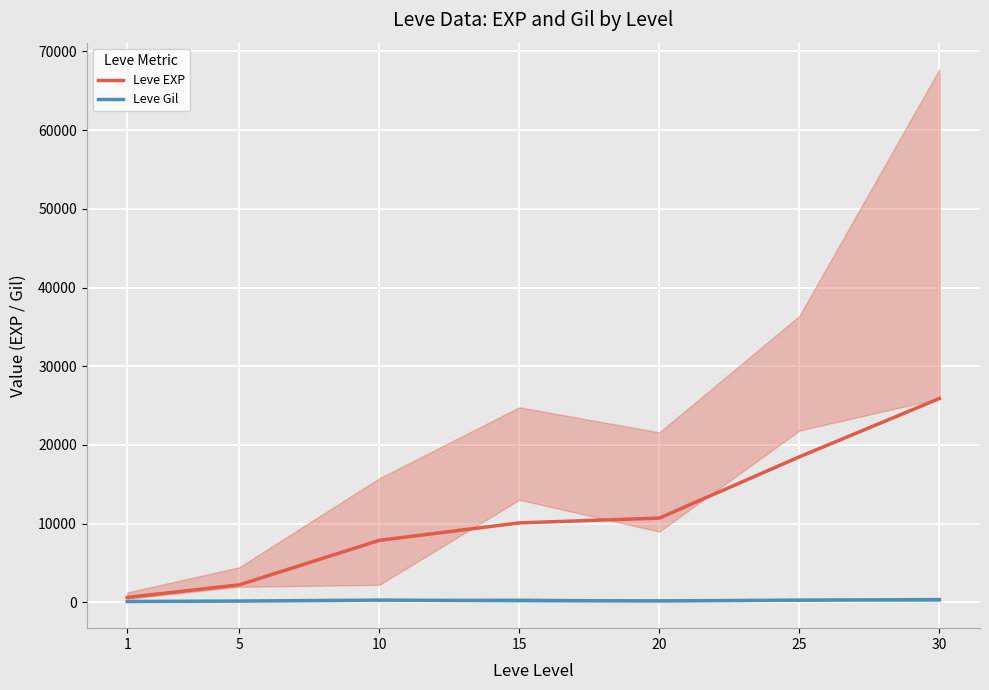

Is it true that Leve EXP equals 129 at 1?

False